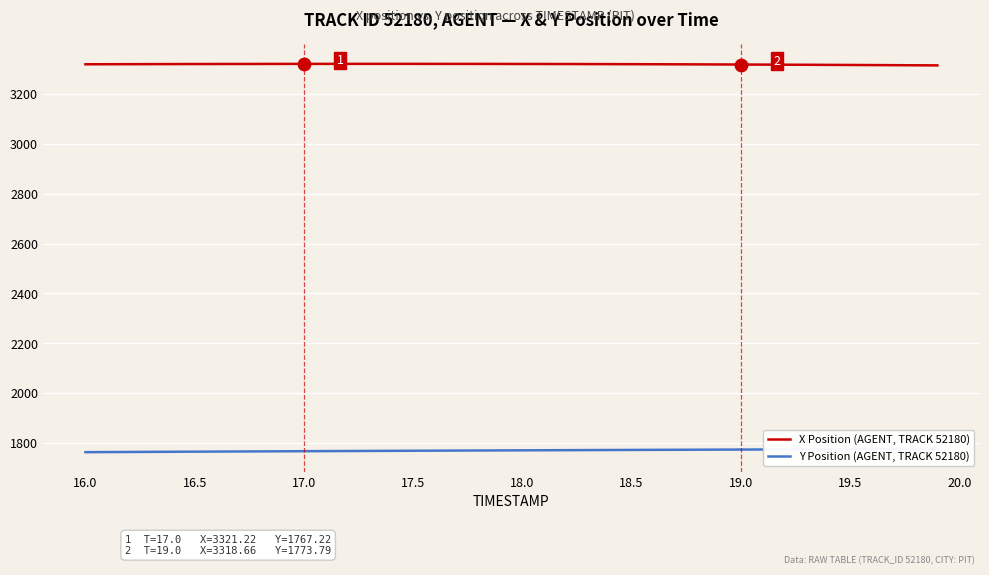

What are all the series names shown in the legend?

X Position (AGENT, TRACK 52180), Y Position (AGENT, TRACK 52180)